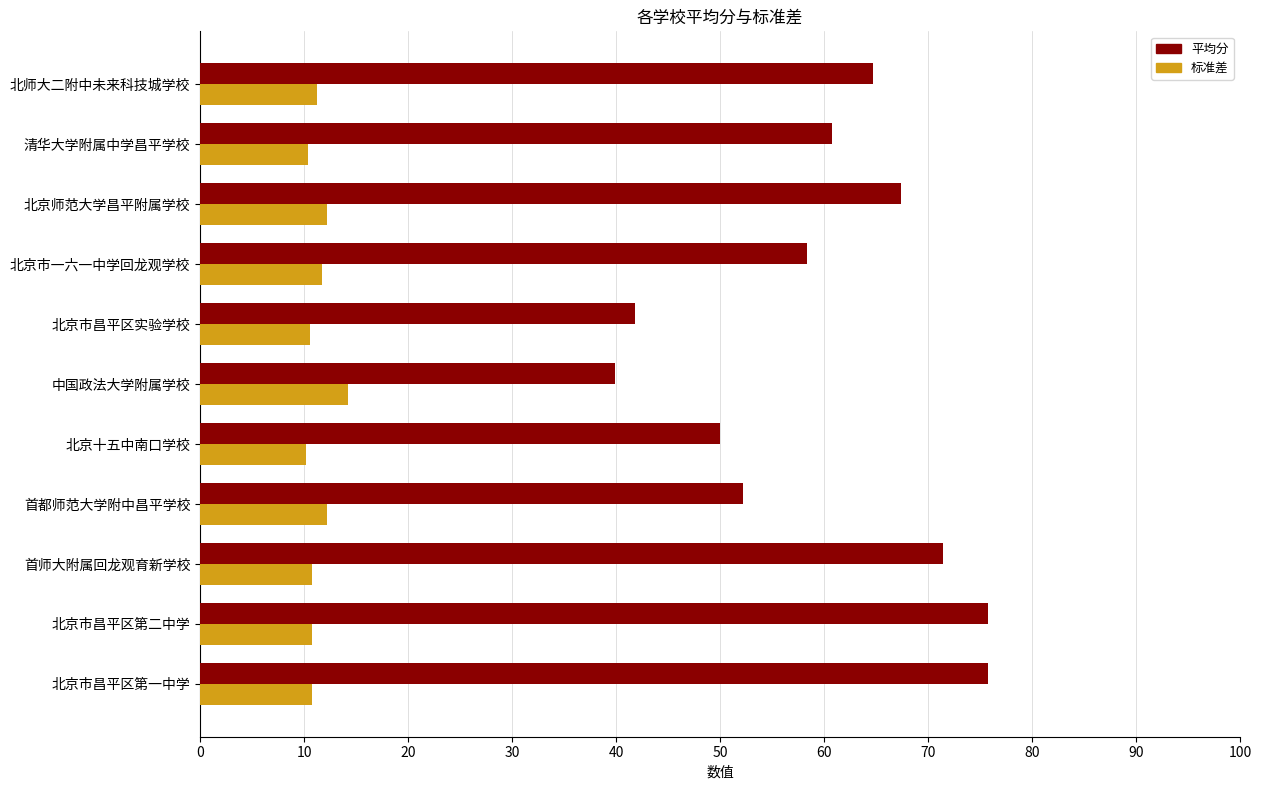

What is the lowest value of the 标准差 series?

10.2